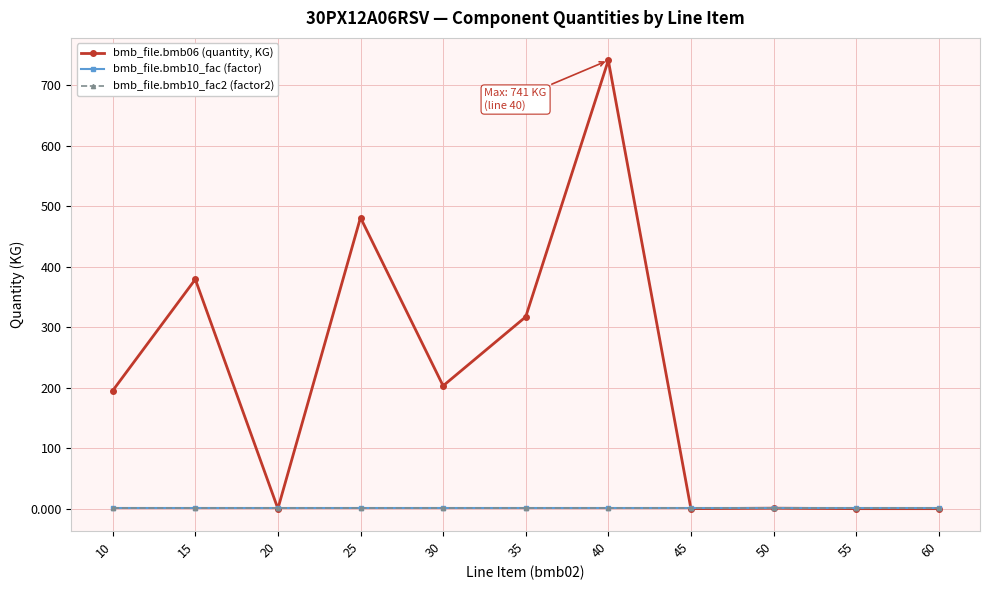

Does the chart have visible grid lines?

Yes